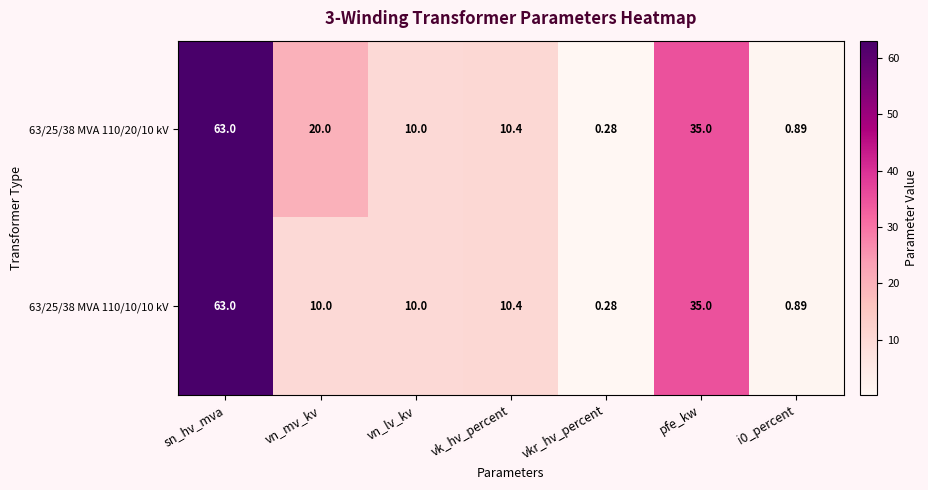

Is the value of 63/25/38 MVA 110/10/10 kV at i0_percent greater than the value of 63/25/38 MVA 110/20/10 kV at vkr_hv_percent?

Yes